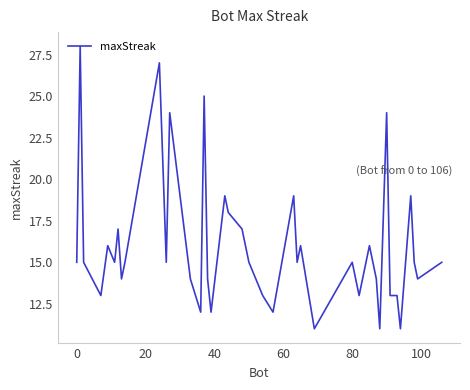

Reading left to right, list all the values displayed in this chart.

15	28	15	13	16	15	17	14	15	27	15	24	14	12	25	14	12	19	18	17	15	13	12	19	15	16	11	15	13	16	14	11	24	13	13	11	19	15	14	15